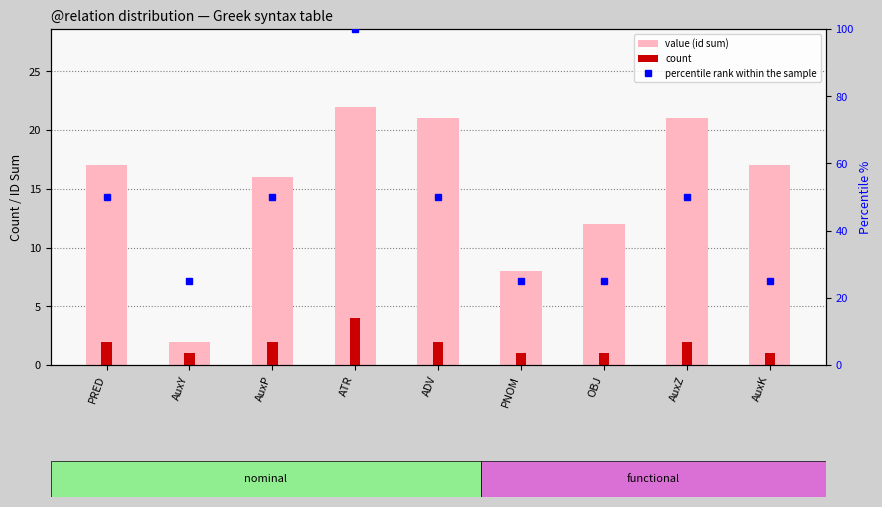

Which series has the largest range (max minus min)?

percentile rank within the sample